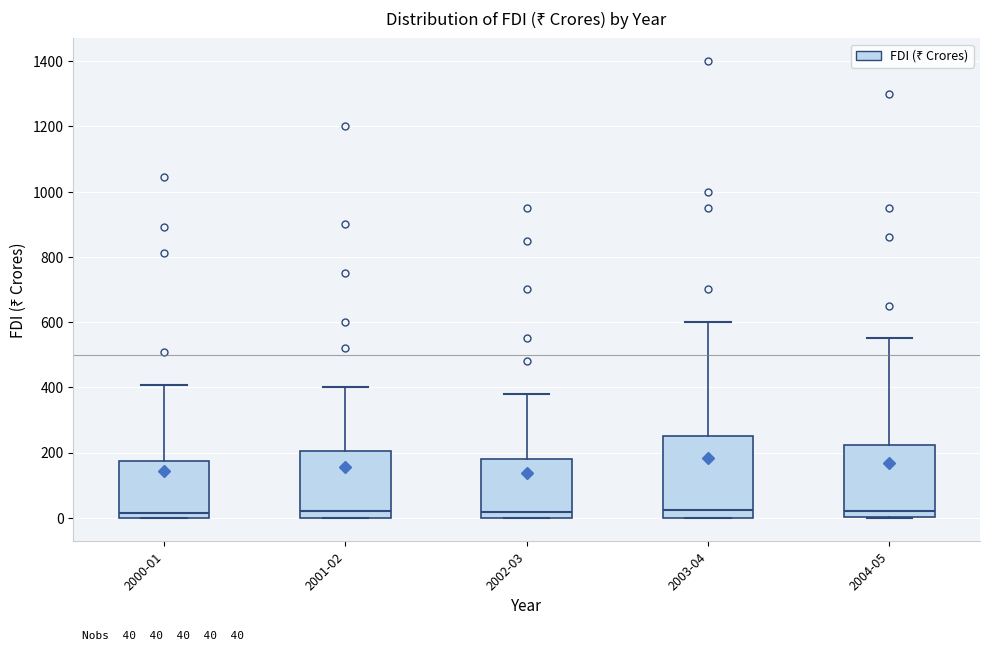

Which box is the tallest, from its lower edge to its upper edge?

2003-04